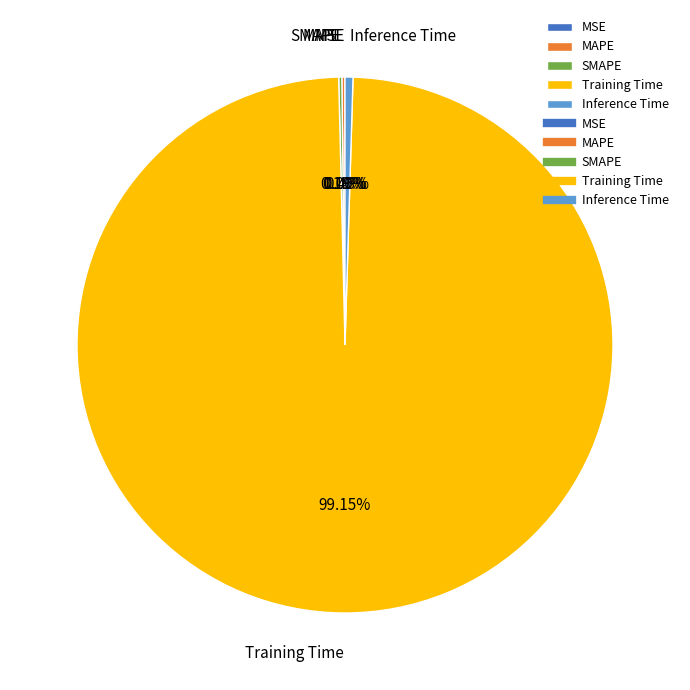

Which slice represents more than half of the pie?

Training Time